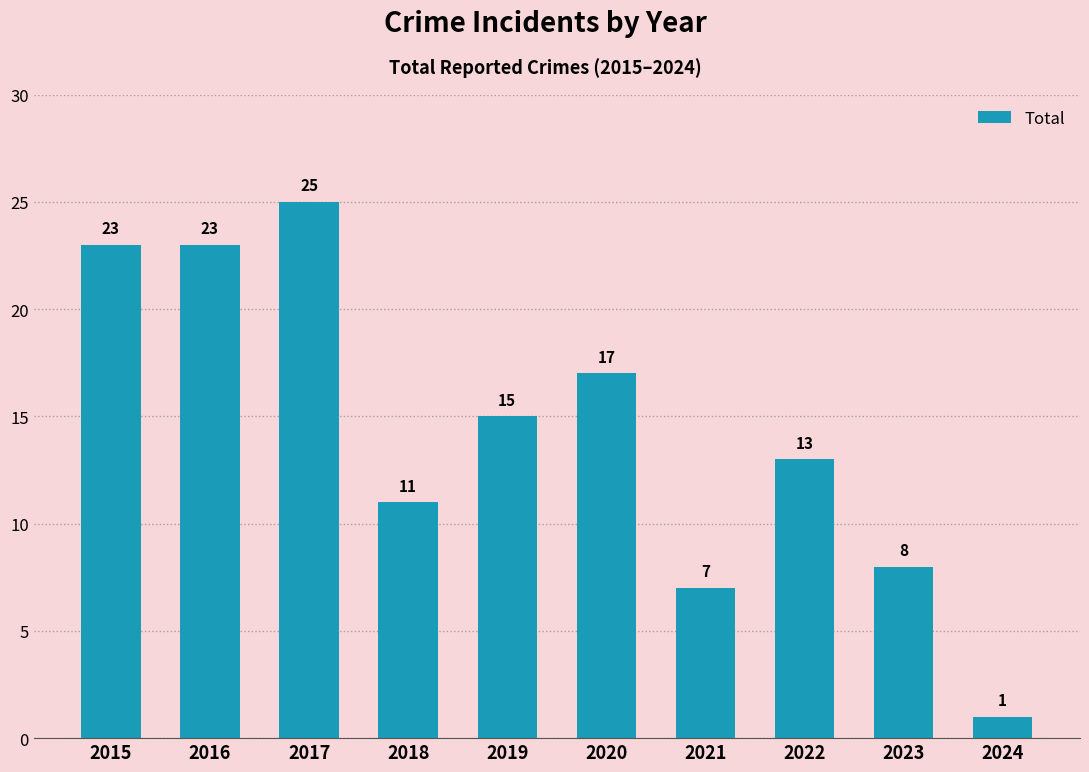

Where is the data nearest to the value 13?

2022